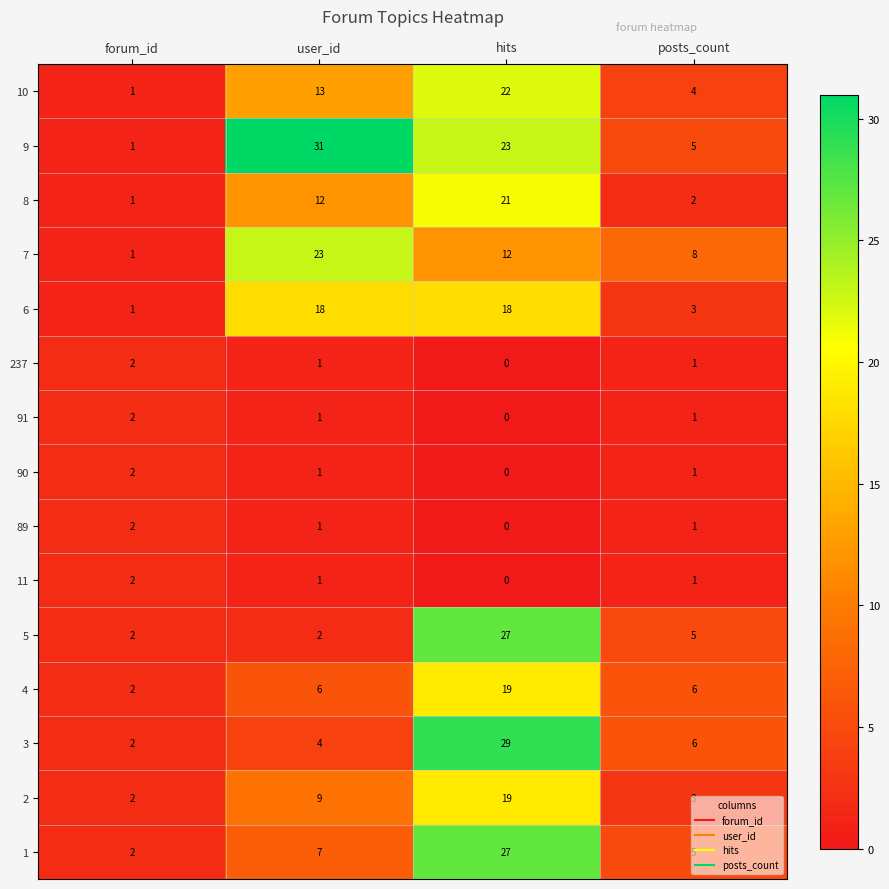

Which series has the largest total across all categories?

9